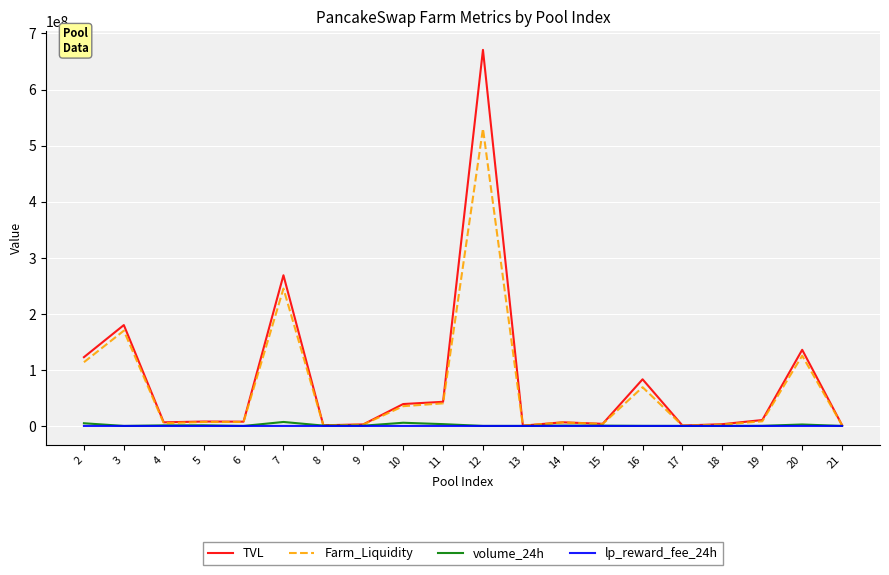

What value does the TVL series have at 14?

6485180.3